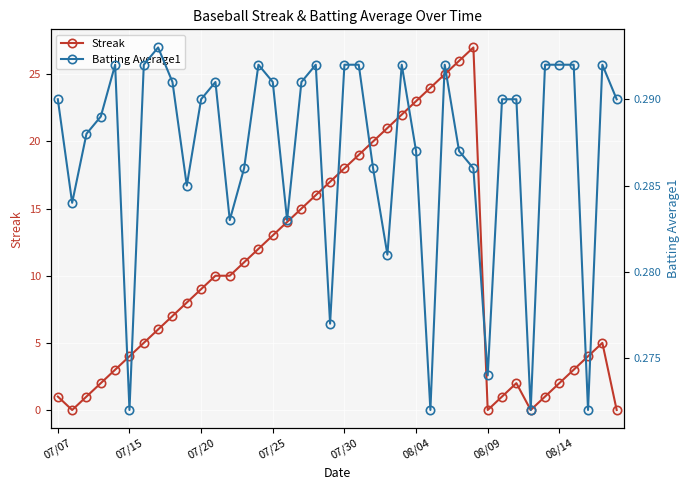

Rank the series at 38 from lowest to highest value.

Batting Average1, Streak